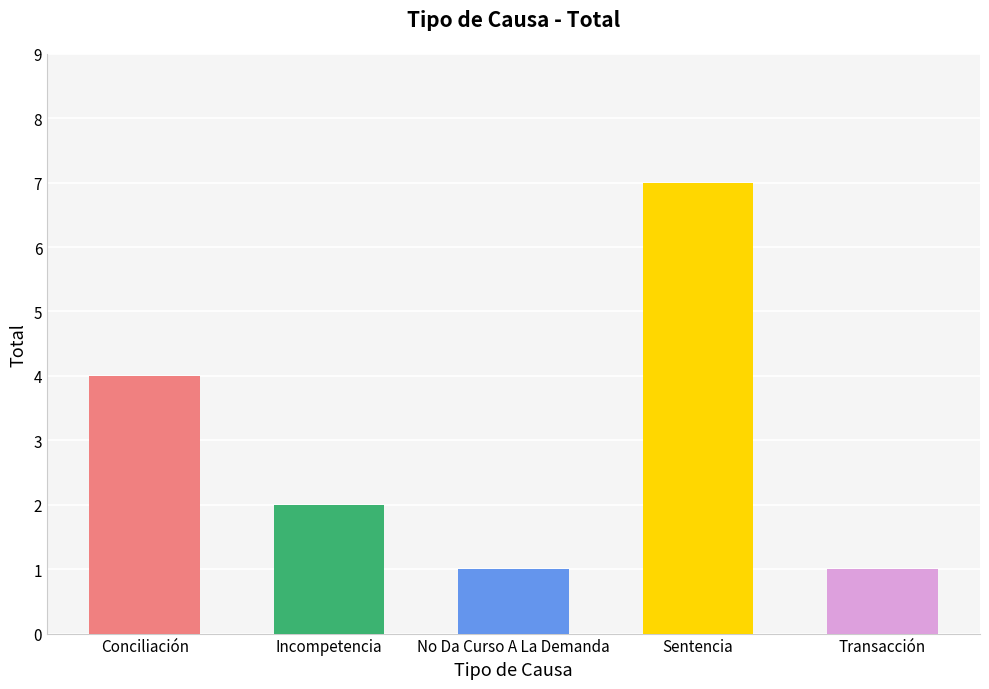

What is the difference between the maximum and minimum values?

6